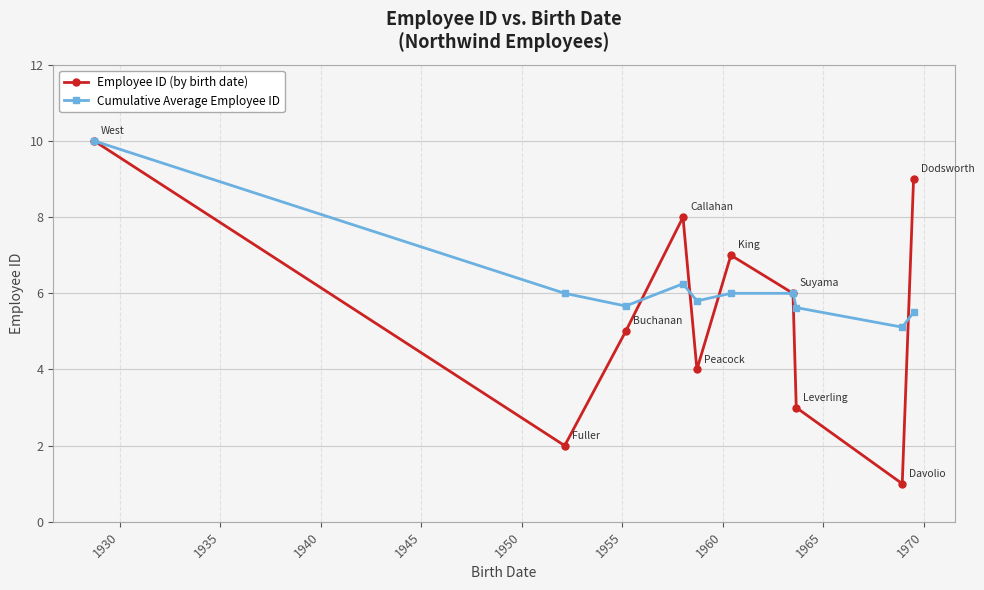

What is the minimum value for Employee ID (by birth date)?

1.0